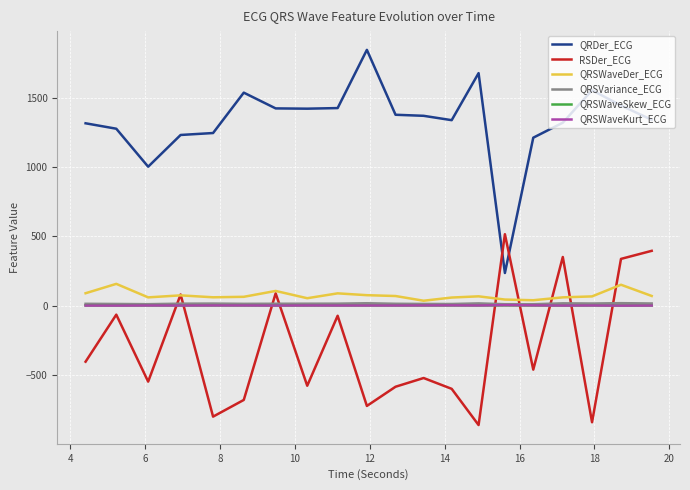

True or false: QRDer_ECG and RSDer_ECG intersect in this chart.

True